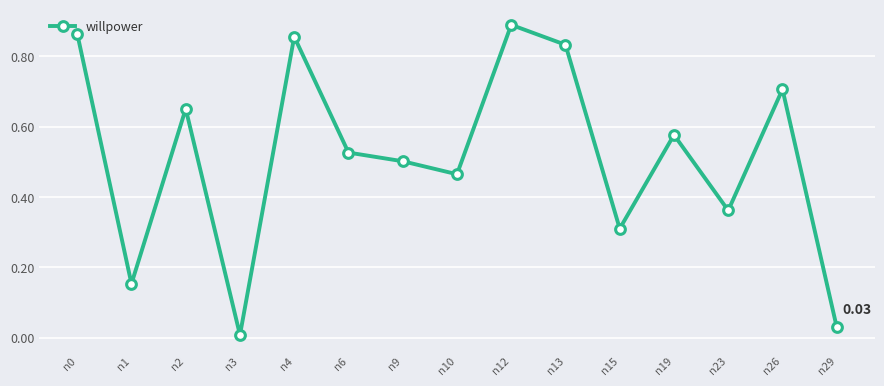

Between n15 and n3, which is larger?

n15